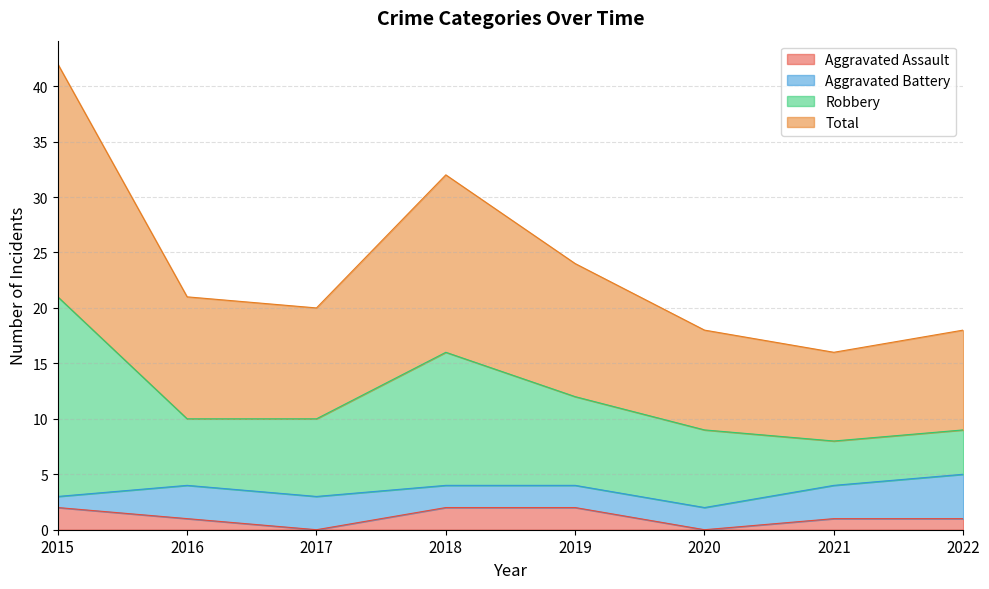

Between 2019 and 2022, which series saw the biggest shift?

Total